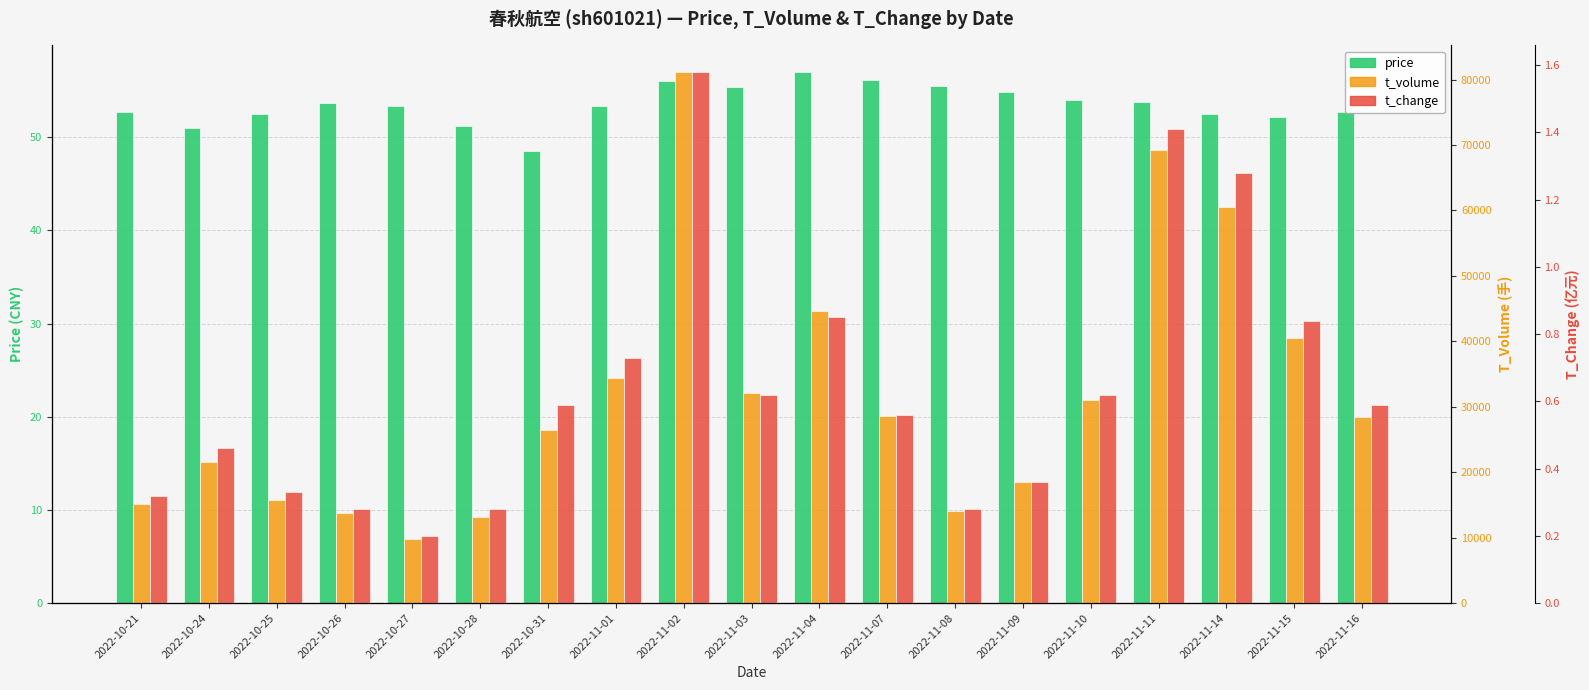

At 2022-11-02, list the series in order from largest to smallest.

t_volume, price, t_change